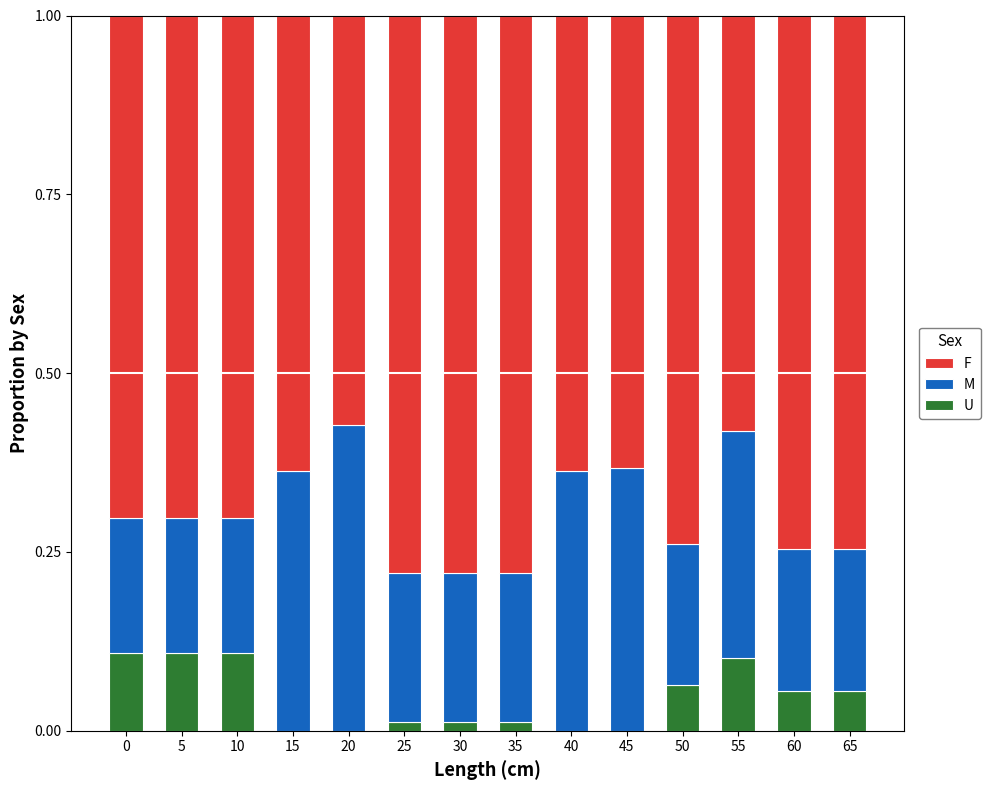

What is the total value across all series at 0?

1.0